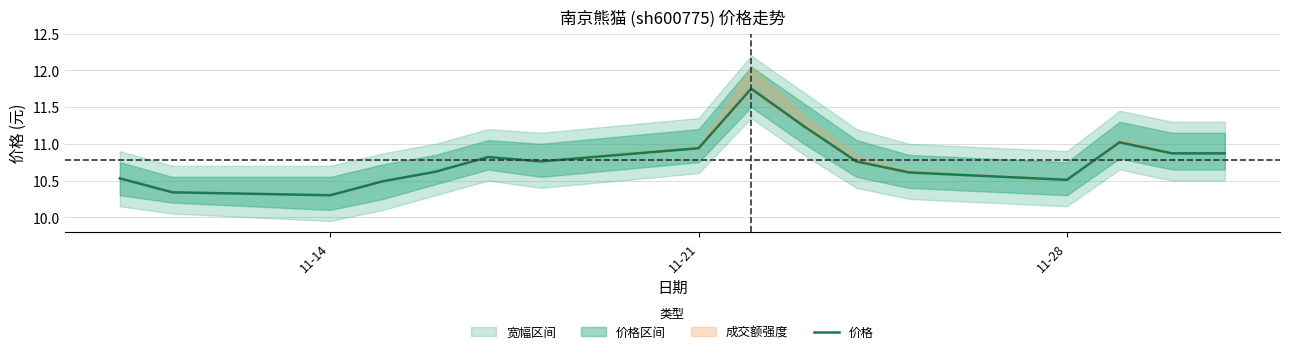

What is the maximum value shown in the chart?

11.8